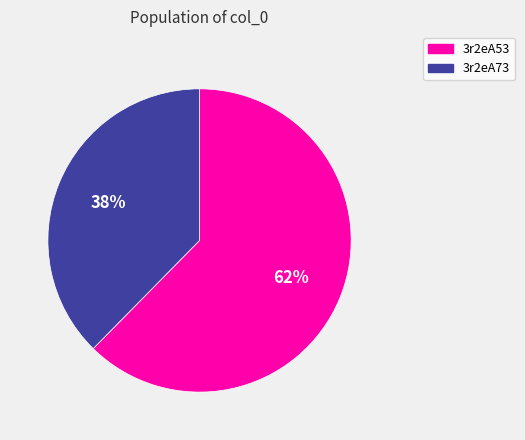

To the nearest percent, what percentage of the pie is 3r2eA53?

62%